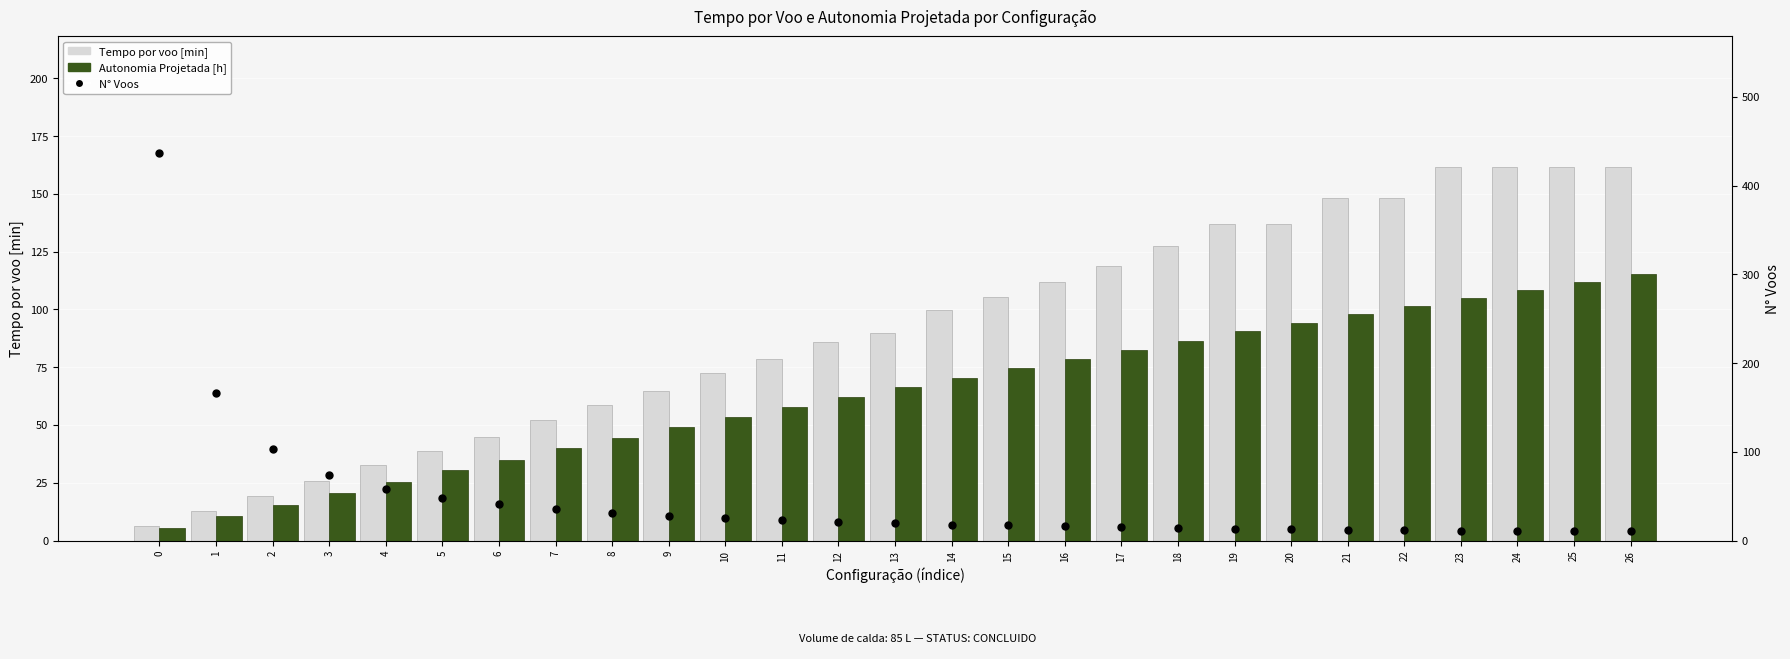

Which series reaches the maximum Y coordinate?

N° Voos